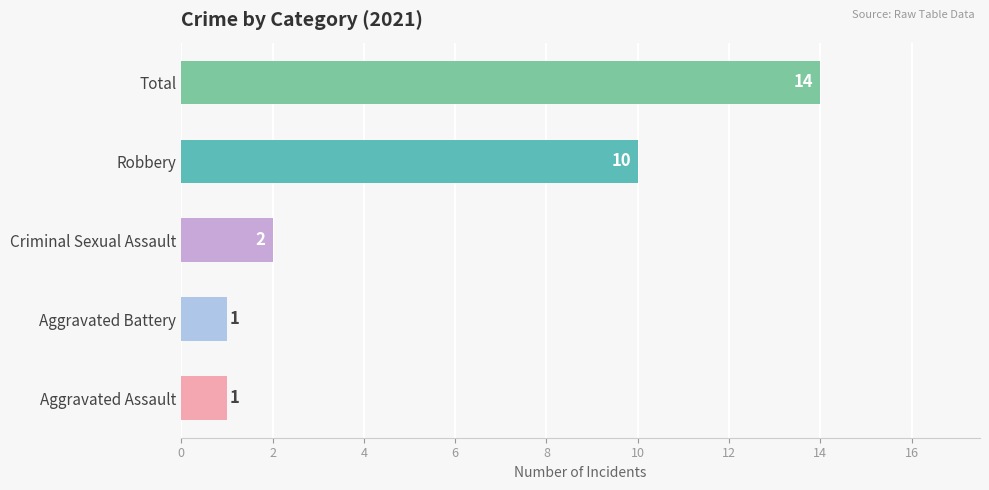

Where is the data nearest to the value 7?

Robbery